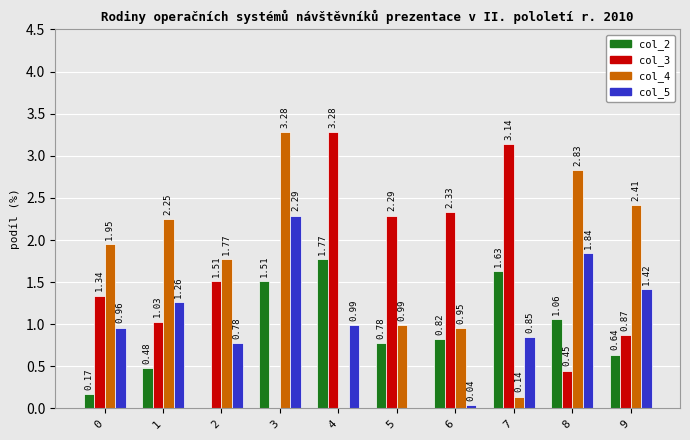

What is the sum of all col_2 values?

8.9